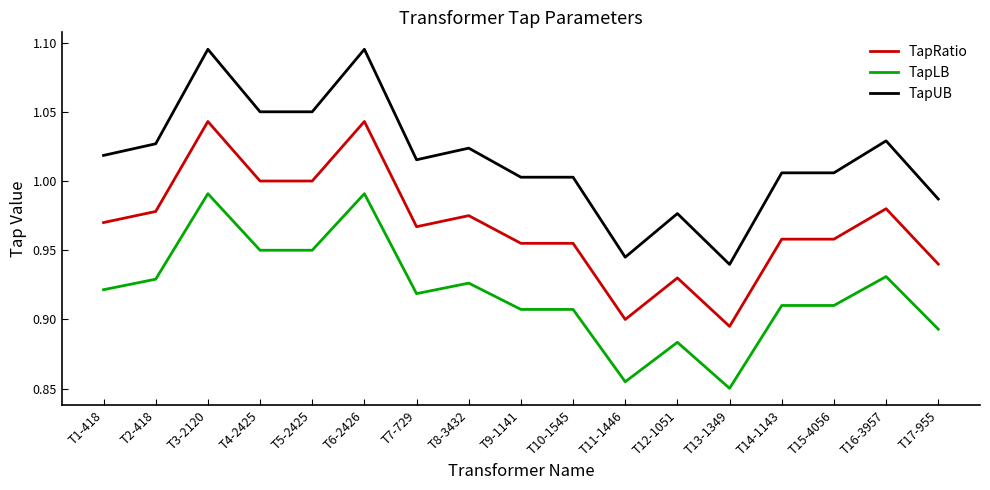

What position from the left is T13-1349?

13